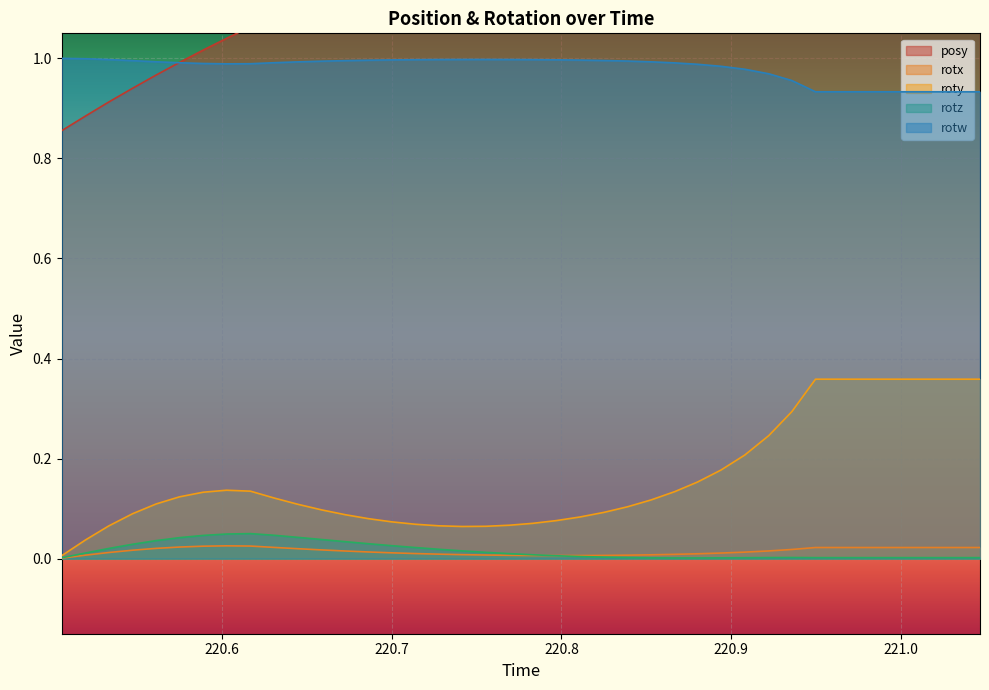

Reading left to right, transcribe all the data shown in this chart.

posy: 0.9	0.9	0.9	0.9	1.0	1.0	1.0	1.0	1.1	1.1	1.1	1.1	1.1	1.2	1.2	1.2	1.2	1.2	1.2	1.3	1.3	1.3	1.3	1.3	1.3	1.3	1.3	1.3	1.3	1.3	1.3	1.3	1.3	1.3	1.3	1.3	1.3	1.3	1.3	1.3
rotx: 0.0	0.0	0.0	0.0	0.0	0.0	0.0	0.0	0.0	0.0	0.0	0.0	0.0	0.0	0.0	0.0	0.0	0.0	0.0	0.0	0.0	0.0	0.0	0.0	0.0	0.0	0.0	0.0	0.0	0.0	0.0	0.0	0.0	0.0	0.0	0.0	0.0	0.0	0.0	0.0
roty: 0.0	0.0	0.1	0.1	0.1	0.1	0.1	0.1	0.1	0.1	0.1	0.1	0.1	0.1	0.1	0.1	0.1	0.1	0.1	0.1	0.1	0.1	0.1	0.1	0.1	0.1	0.1	0.2	0.2	0.2	0.2	0.3	0.4	0.4	0.4	0.4	0.4	0.4	0.4	0.4
rotz: 0.0	0.0	0.0	0.0	0.0	0.0	0.0	0.0	0.1	0.0	0.0	0.0	0.0	0.0	0.0	0.0	0.0	0.0	0.0	0.0	0.0	0.0	0.0	0.0	0.0	0.0	0.0	0.0	0.0	0.0	0.0	0.0	0.0	0.0	0.0	0.0	0.0	0.0	0.0	0.0
rotw: 1.0	1.0	1.0	1.0	1.0	1.0	1.0	1.0	1.0	1.0	1.0	1.0	1.0	1.0	1.0	1.0	1.0	1.0	1.0	1.0	1.0	1.0	1.0	1.0	1.0	1.0	1.0	1.0	1.0	1.0	1.0	1.0	0.9	0.9	0.9	0.9	0.9	0.9	0.9	0.9